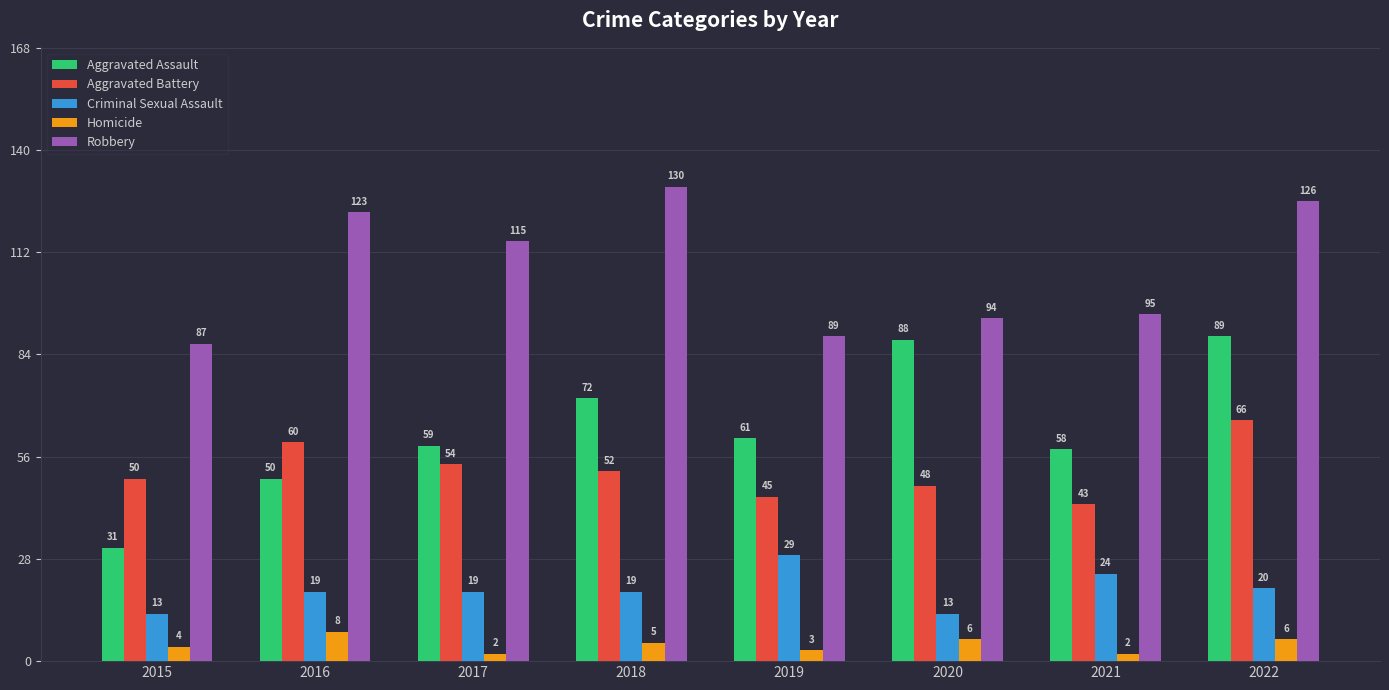

What is the sum of the Aggravated Assault values at 2020 and 2021?

146